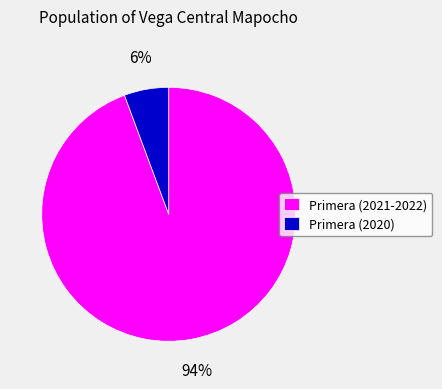

What percentage is the Primera (2021-2022) slice, to the nearest percent?

94%